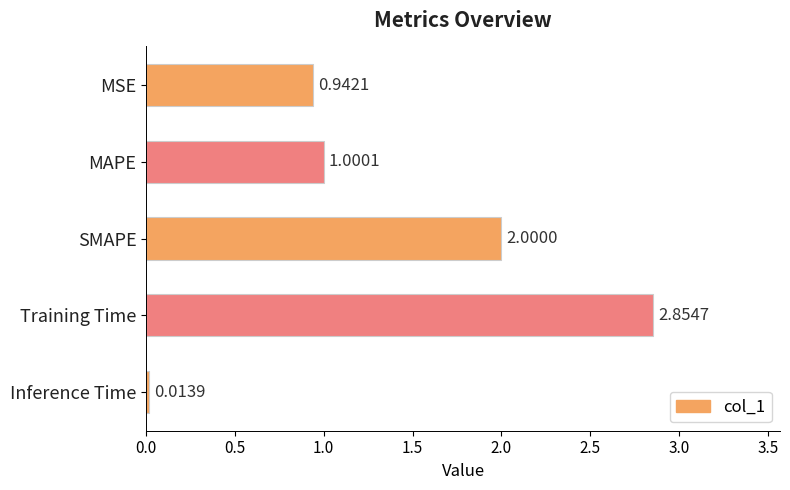

Rank the categories by value from lowest to highest.

Inference Time, MSE, MAPE, SMAPE, Training Time